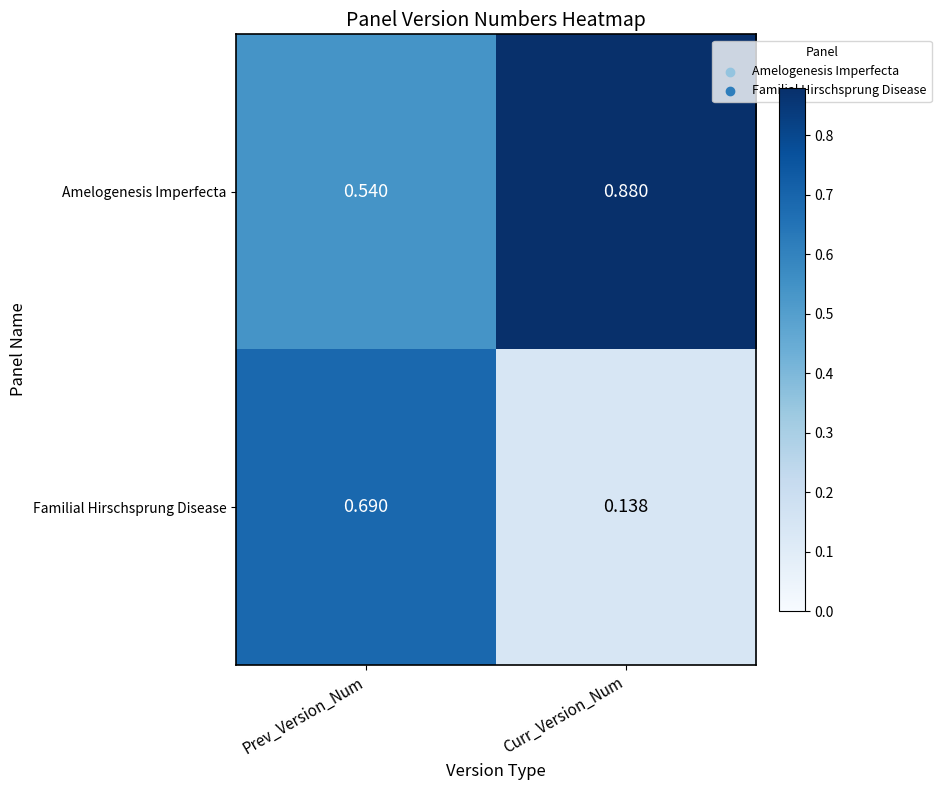

Which series changed the most between Prev_Version_Num and Curr_Version_Num?

Familial Hirschsprung Disease